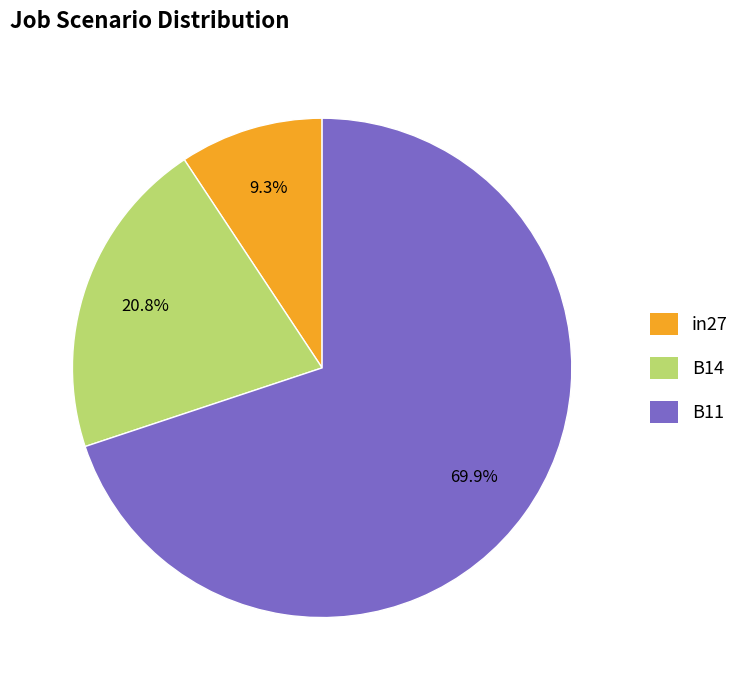

Is it true that in27 is 2% of the pie?

False